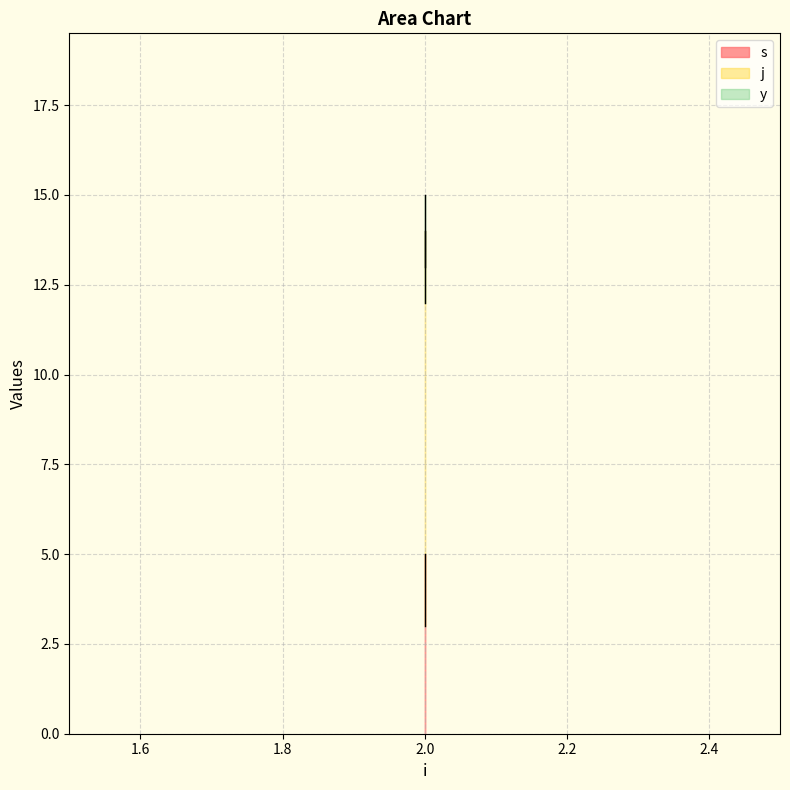

Reading right to left, list all the values displayed in this chart.

s: 5	4	3
j: 9	9	9
y: 1	1	1